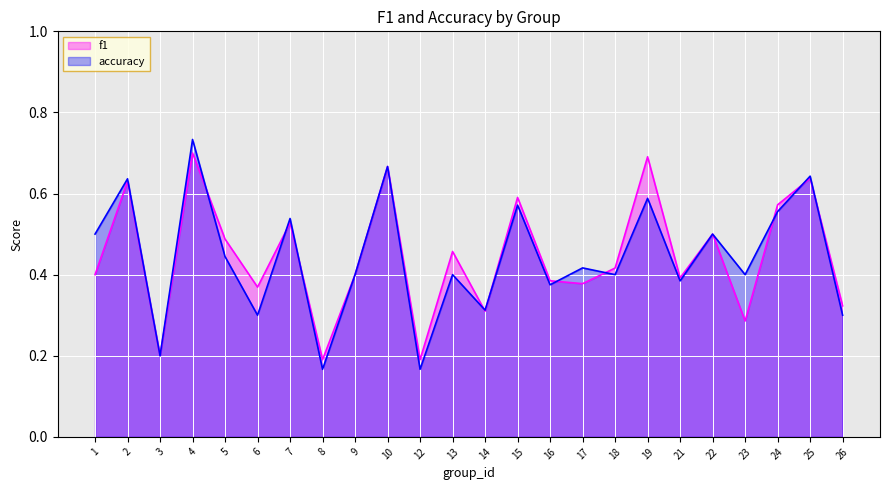

Rank the categories by f1 value from highest to lowest.

4, 19, 10, 25, 2, 15, 24, 7, 22, 5, 13, 18, 1, 9, 21, 16, 17, 6, 26, 14, 23, 3, 8, 12